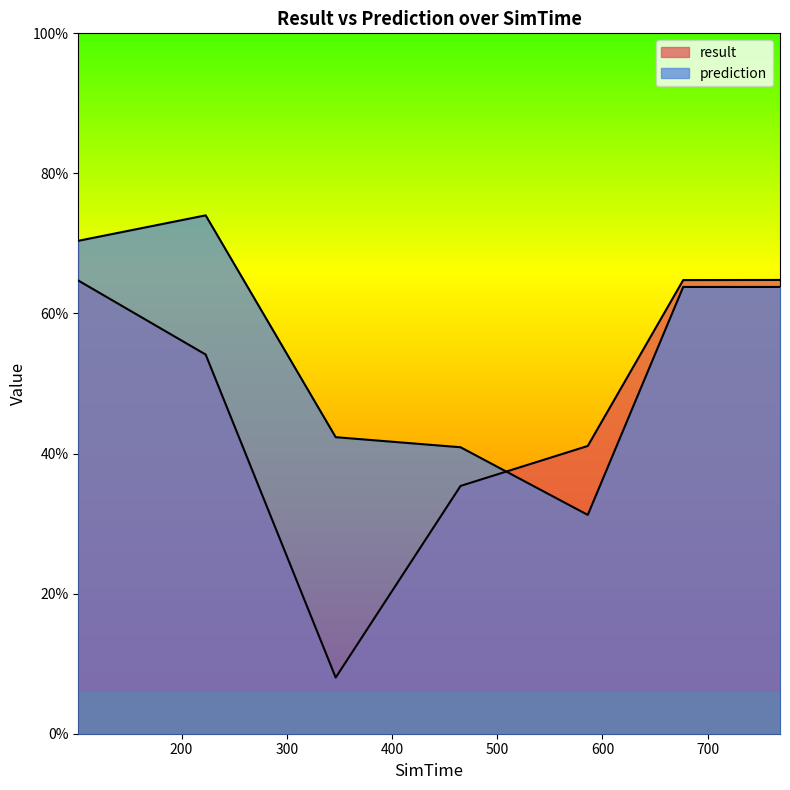

Between 101.874 and 676.781, which series saw the biggest shift?

prediction